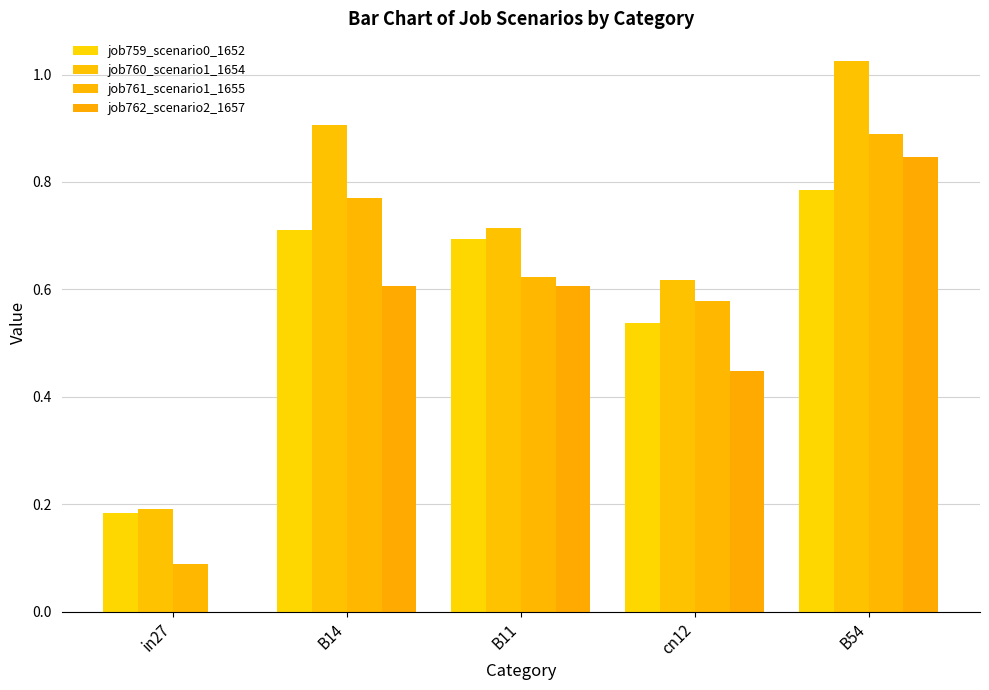

Is the value of job762_scenario2_1657 at in27 greater than the value of job760_scenario1_1654 at in27?

No